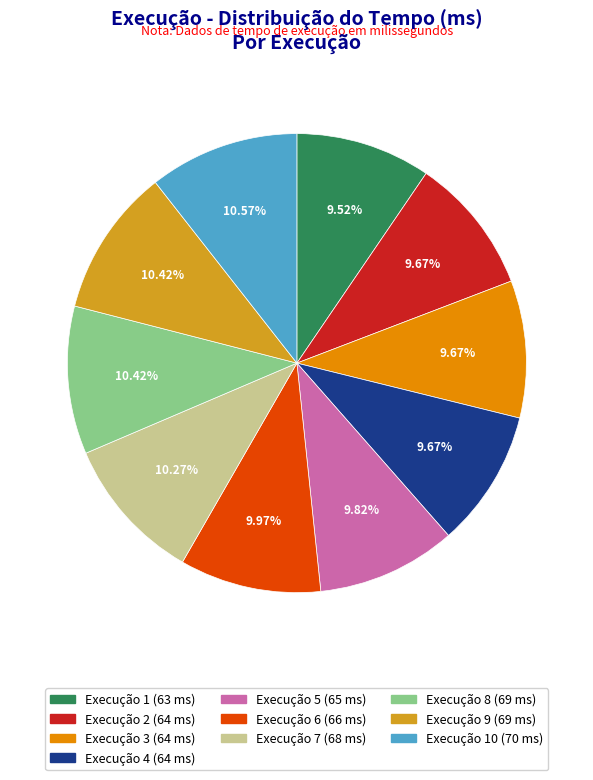

Is there a majority slice in this chart?

No